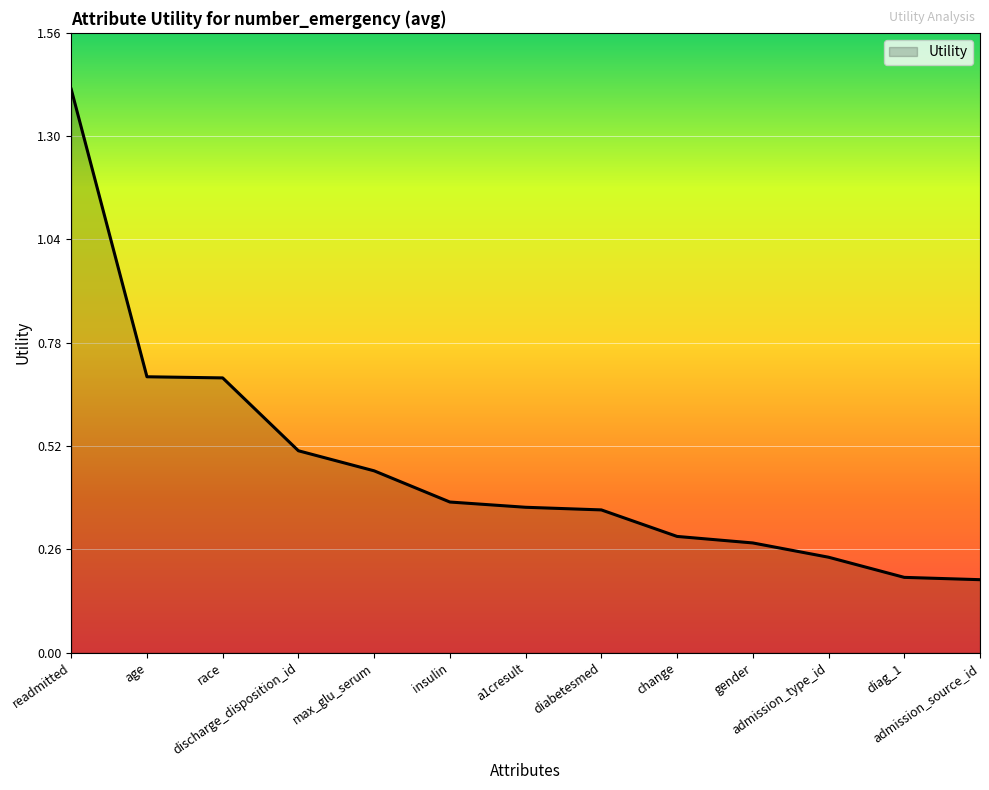

What is the difference between the maximum and minimum values?

1.2